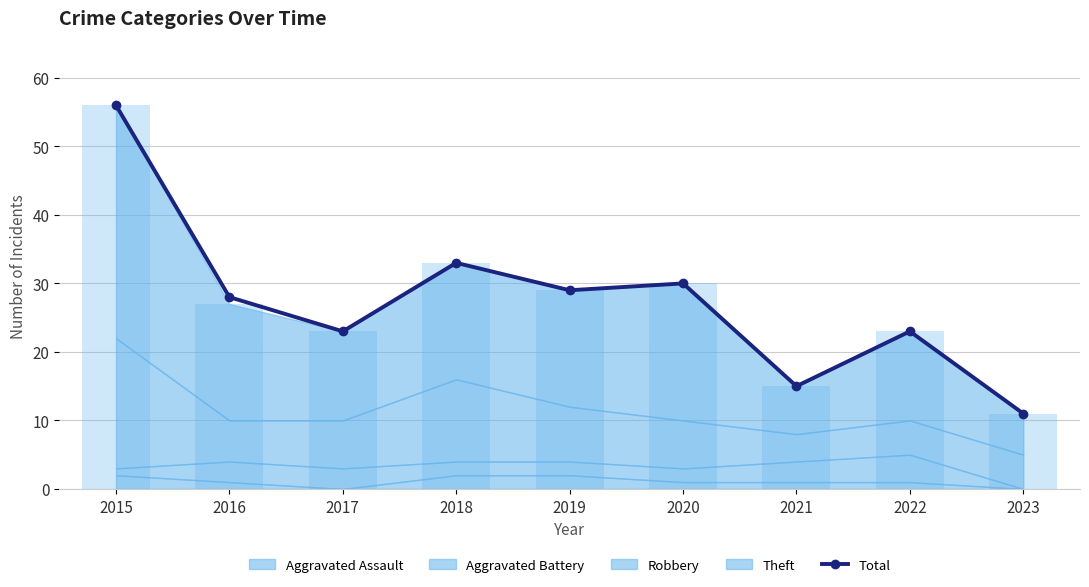

Which category has the lowest value across all series?

2023